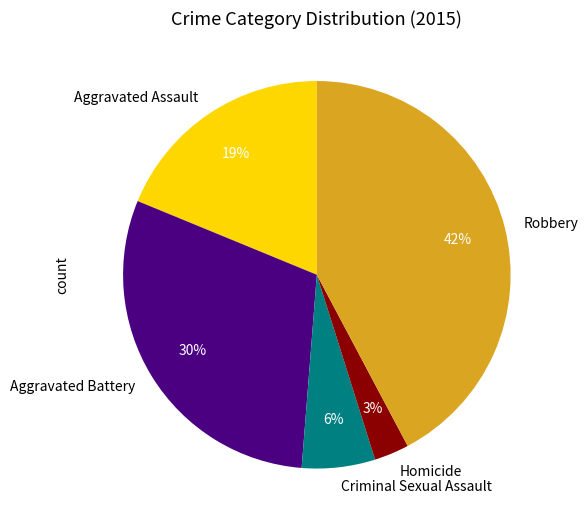

Combined, do Aggravated Assault and Aggravated Battery account for over 50%?

No